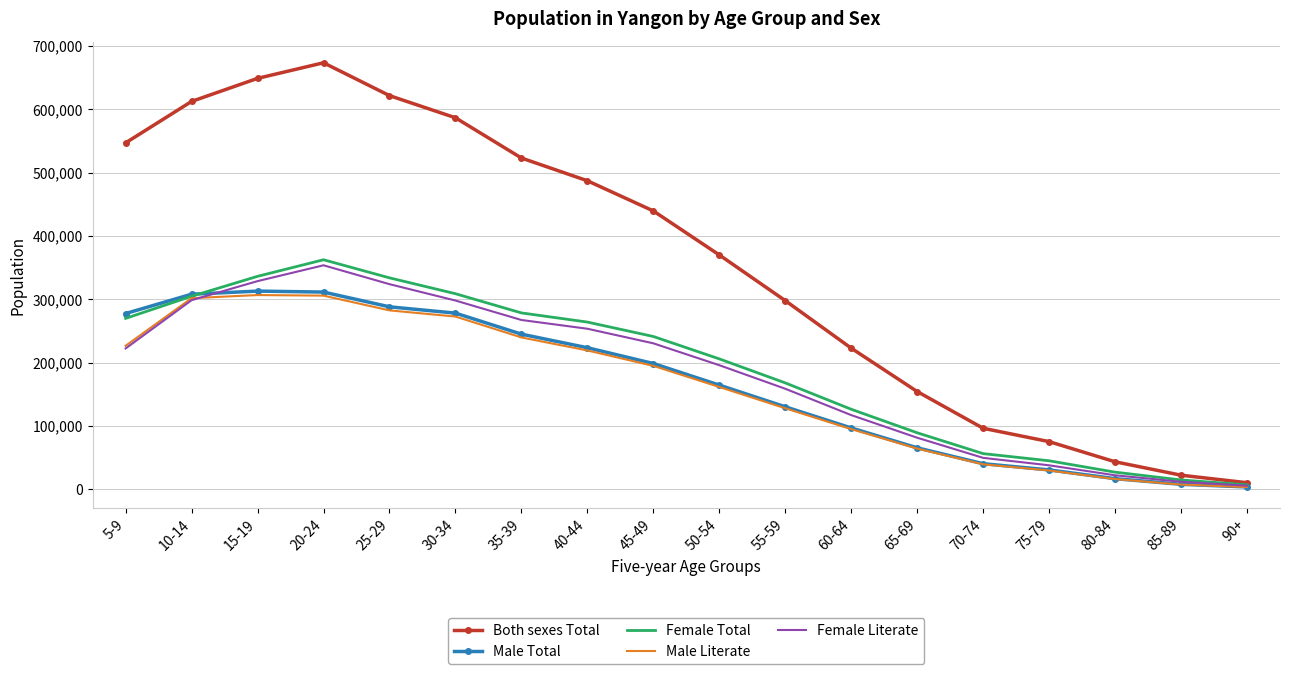

Which label corresponds to the largest value in the chart?

20-24